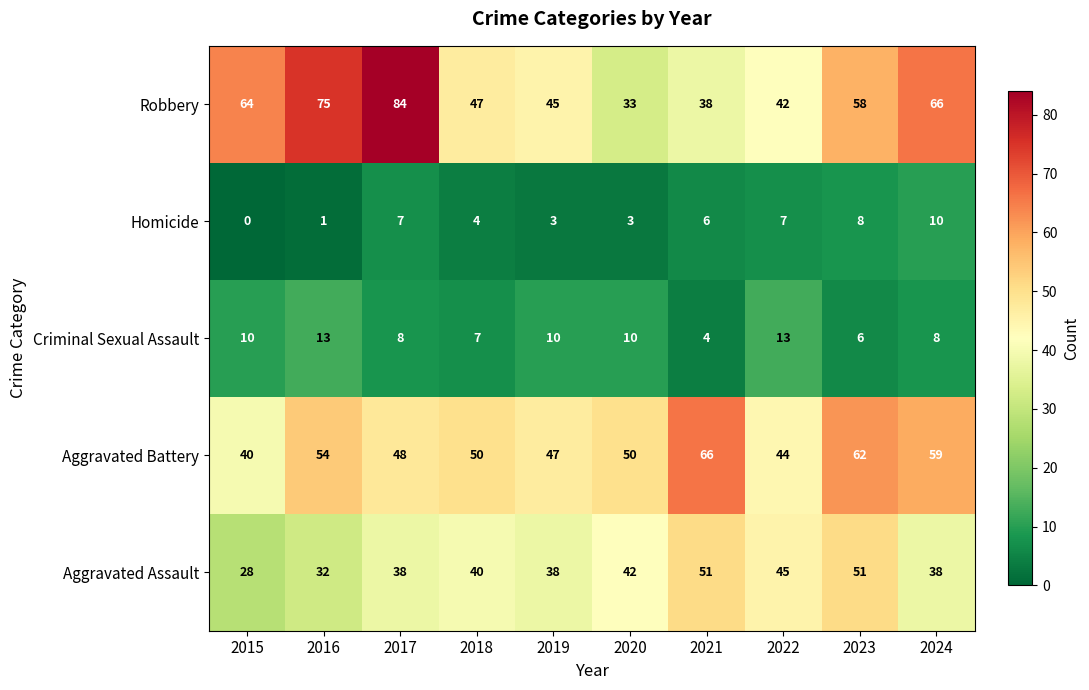

Which series has the largest range (max minus min)?

Robbery